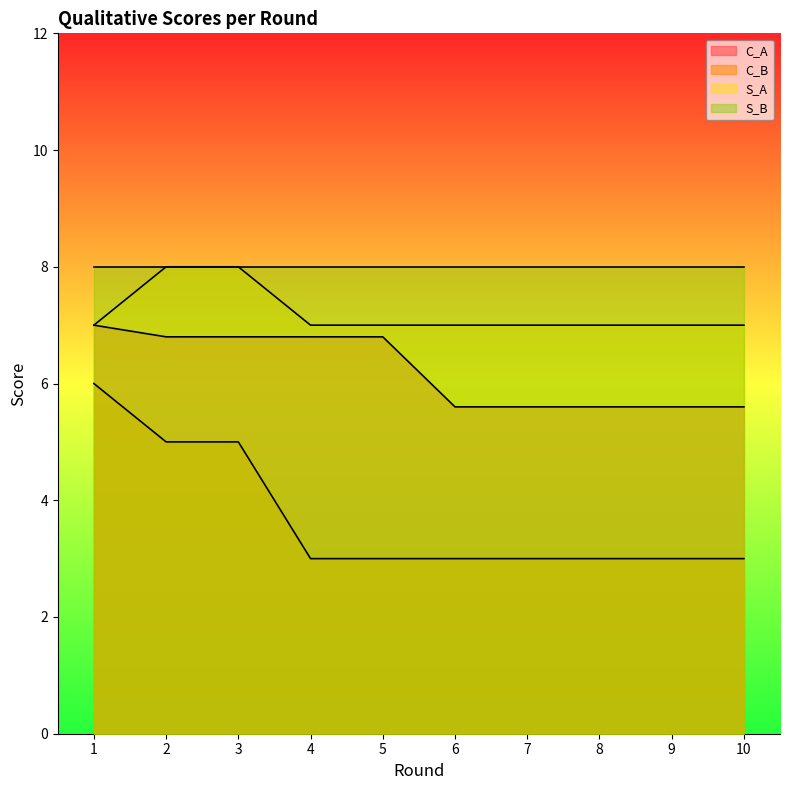

The S_A series shows 10.5 at 3. True or false?

False